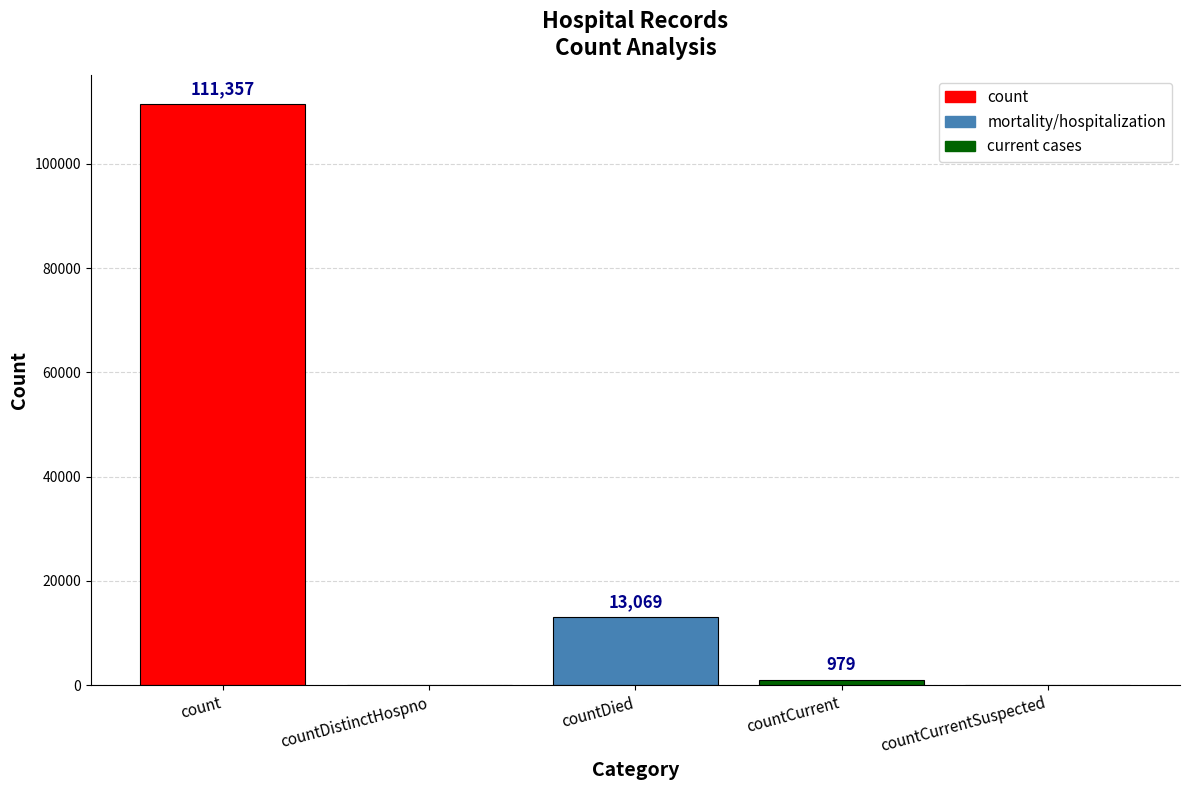

How many series are shown in this chart?

1